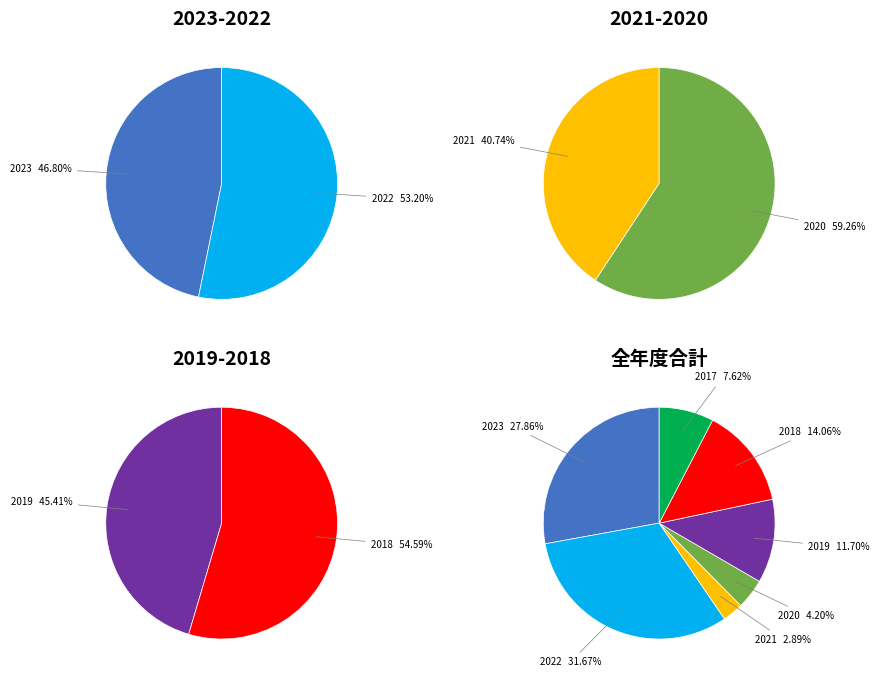

How many slices are in this pie chart?

7